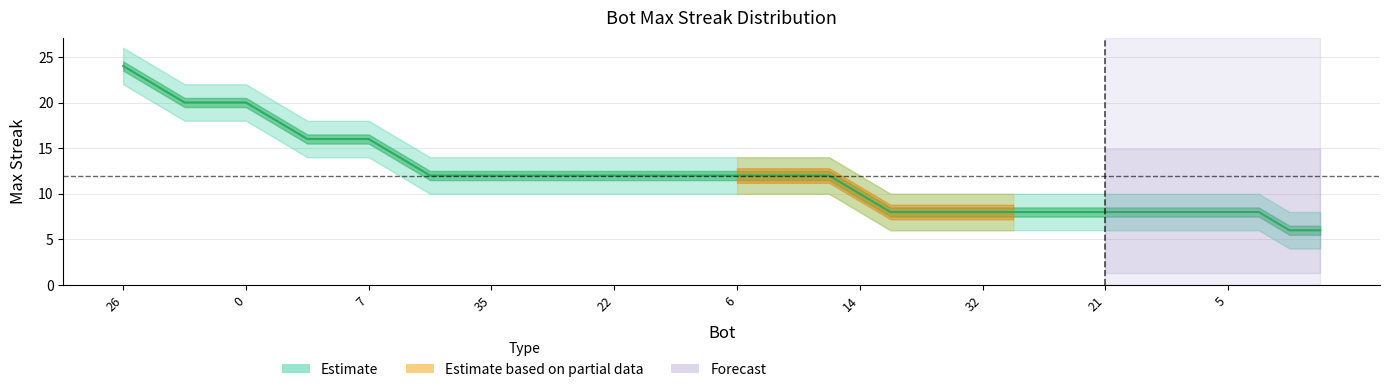

What is the smallest value displayed?

6